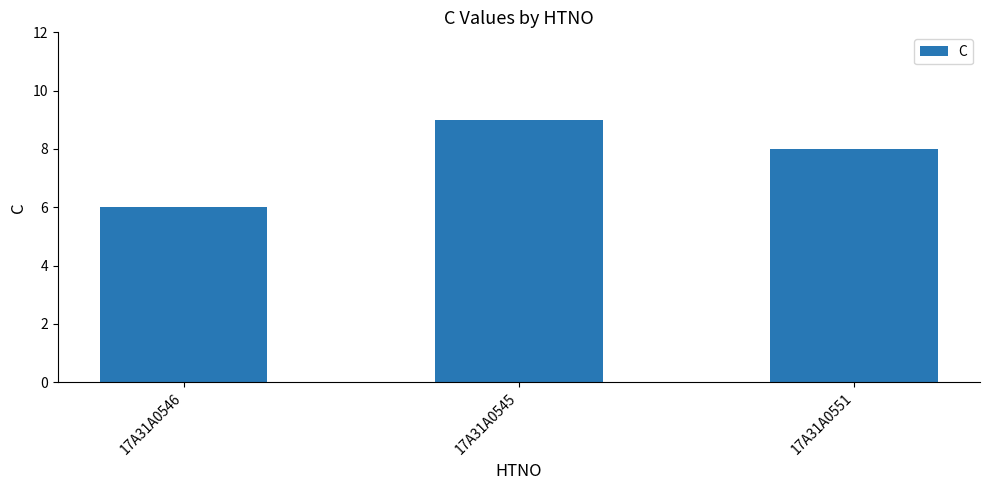

What is the sum of all values?

23